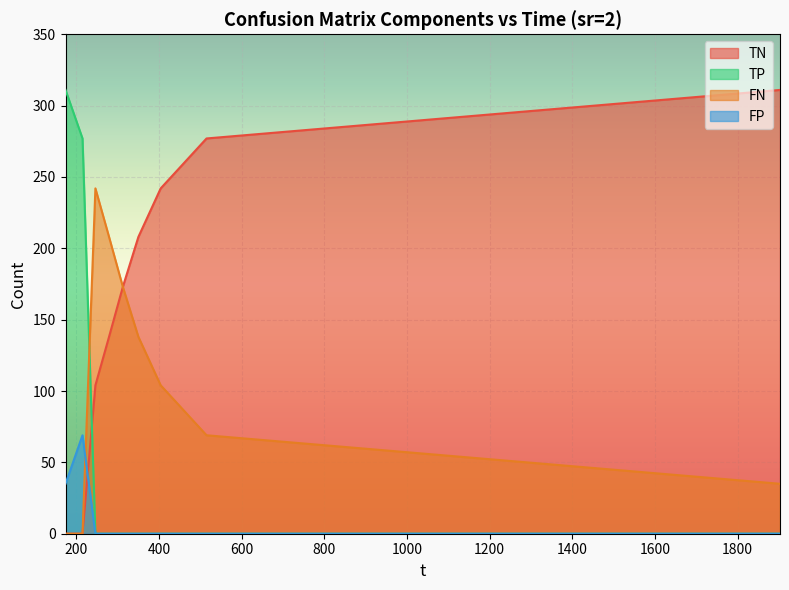

Which series has the largest total across all categories?

TN